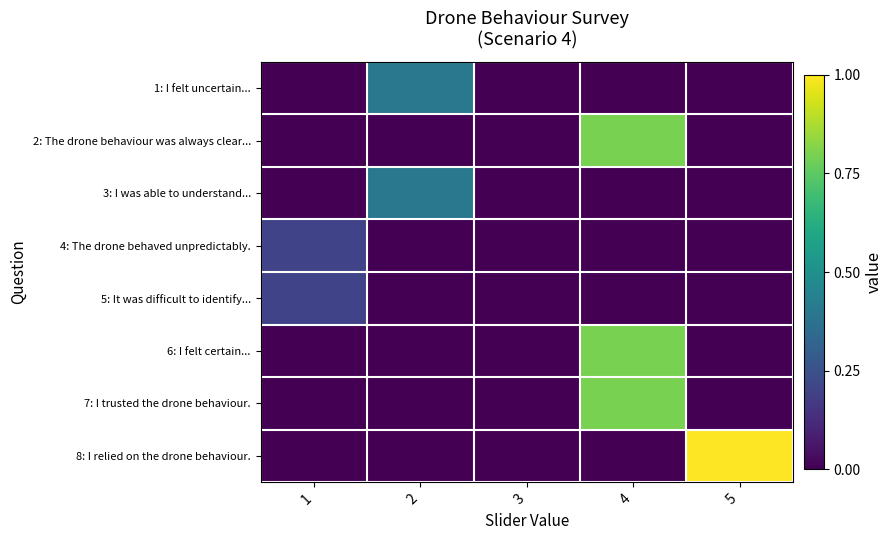

Which series changed the most between 3 and 4?

2: The drone behaviour was always clear...